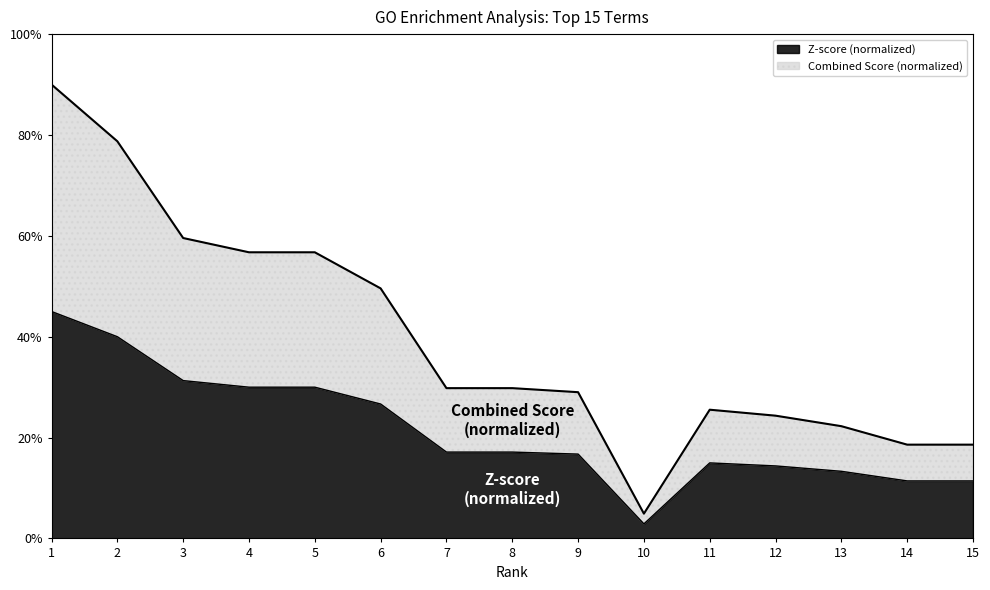

Where does the Z-score series first go above 17?

1